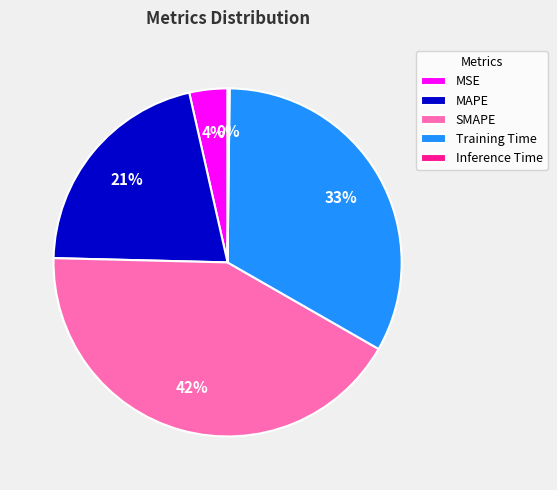

Which category has the biggest portion of the pie?

SMAPE